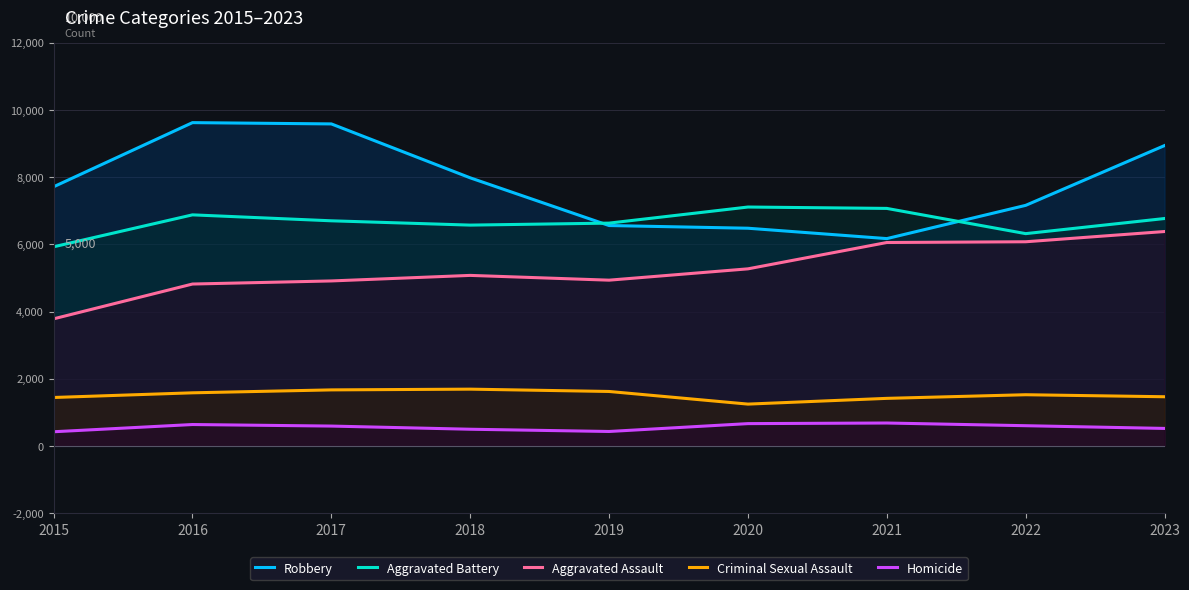

What is the smallest value displayed?

422